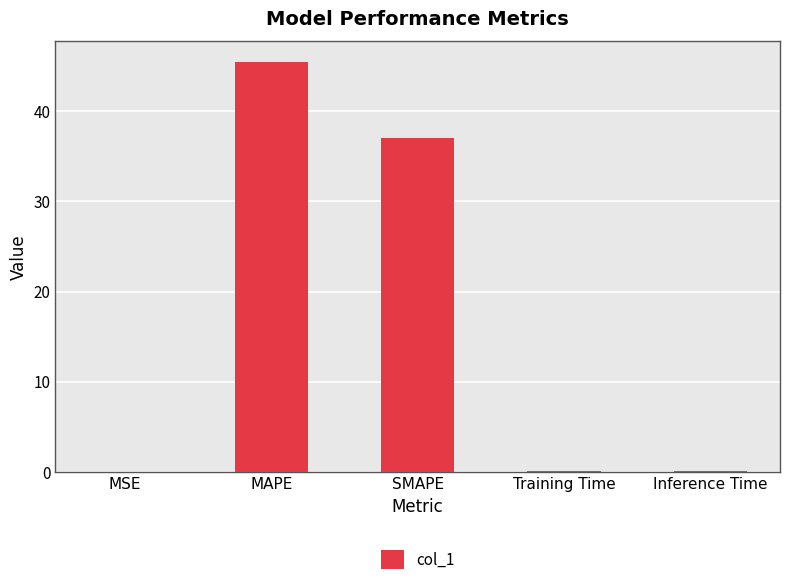

What is the greatest value displayed?

45.5